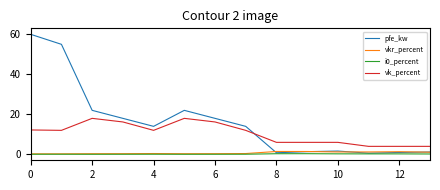

How many intersections are there between pfe_kw and vk_percent?

1